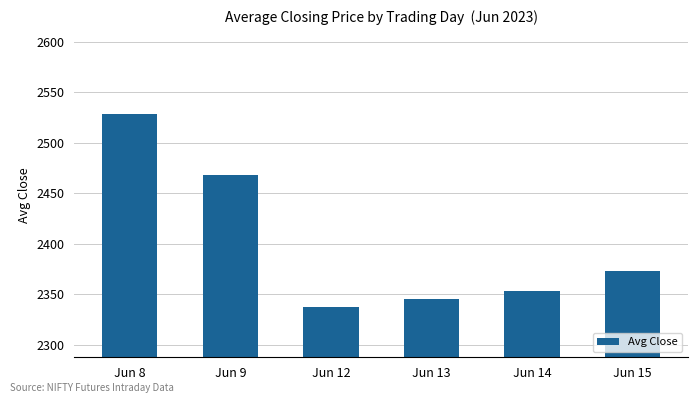

Where does the data first go above 2373?

Jun 8